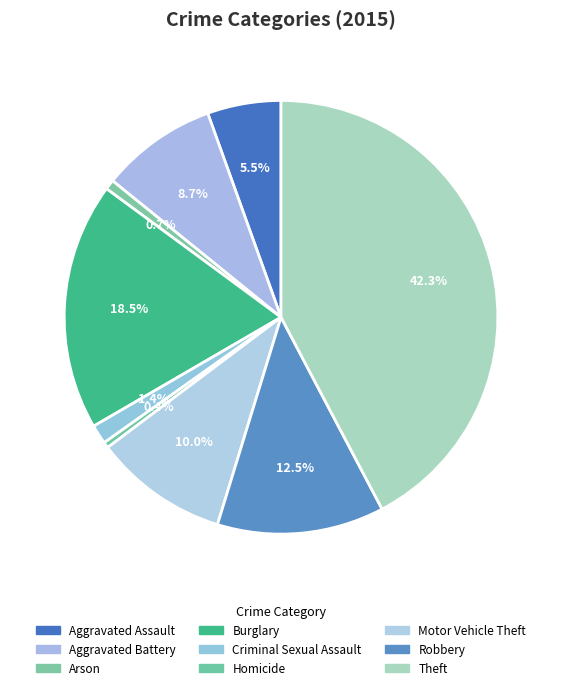

How many segments does this pie chart have?

9